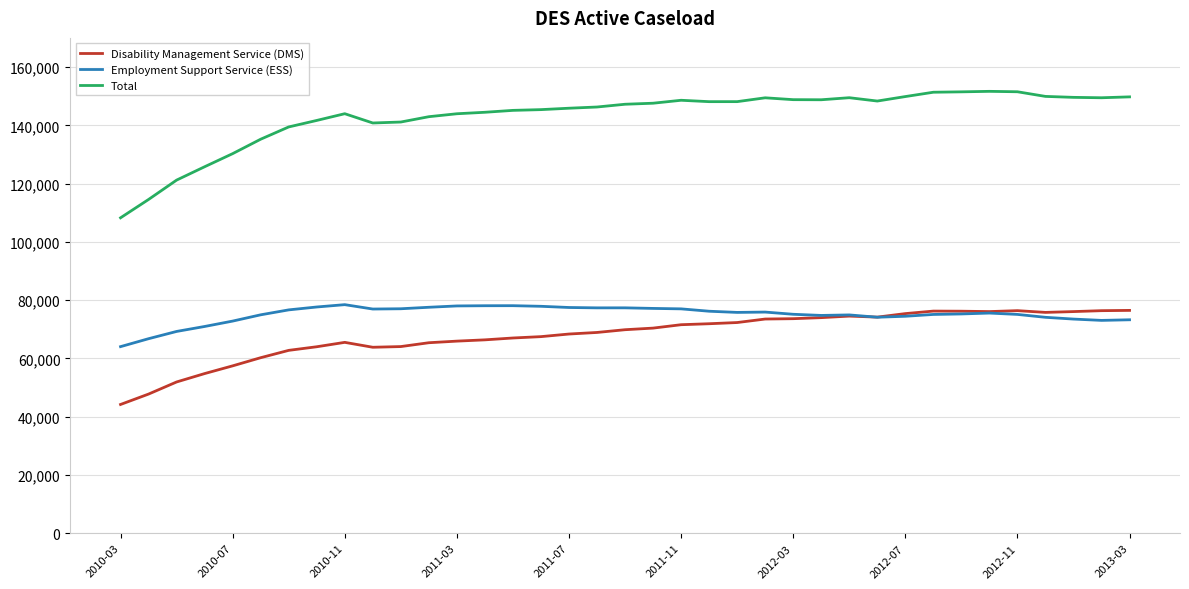

What is the smallest value displayed?

44208